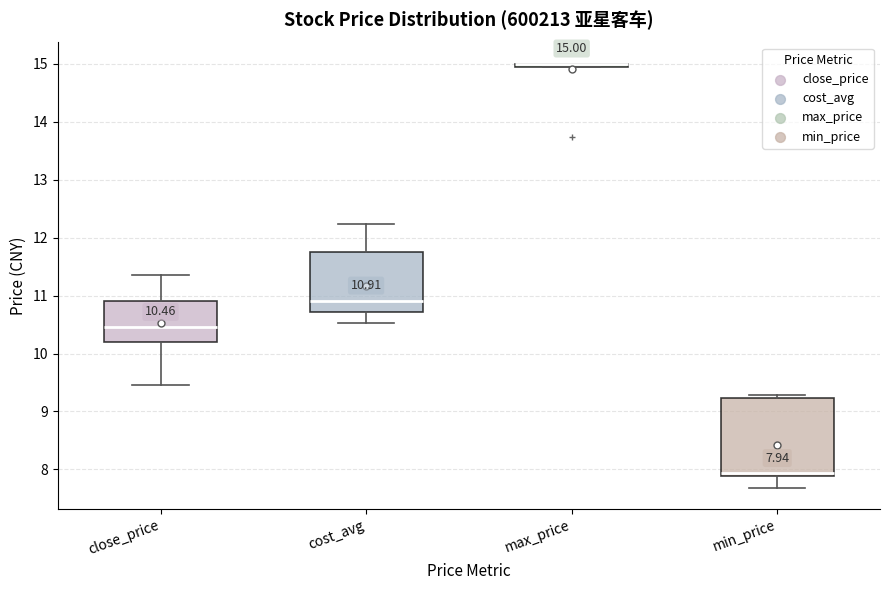

Comparing the boxes themselves (not the whiskers), which one is the tallest?

min_price